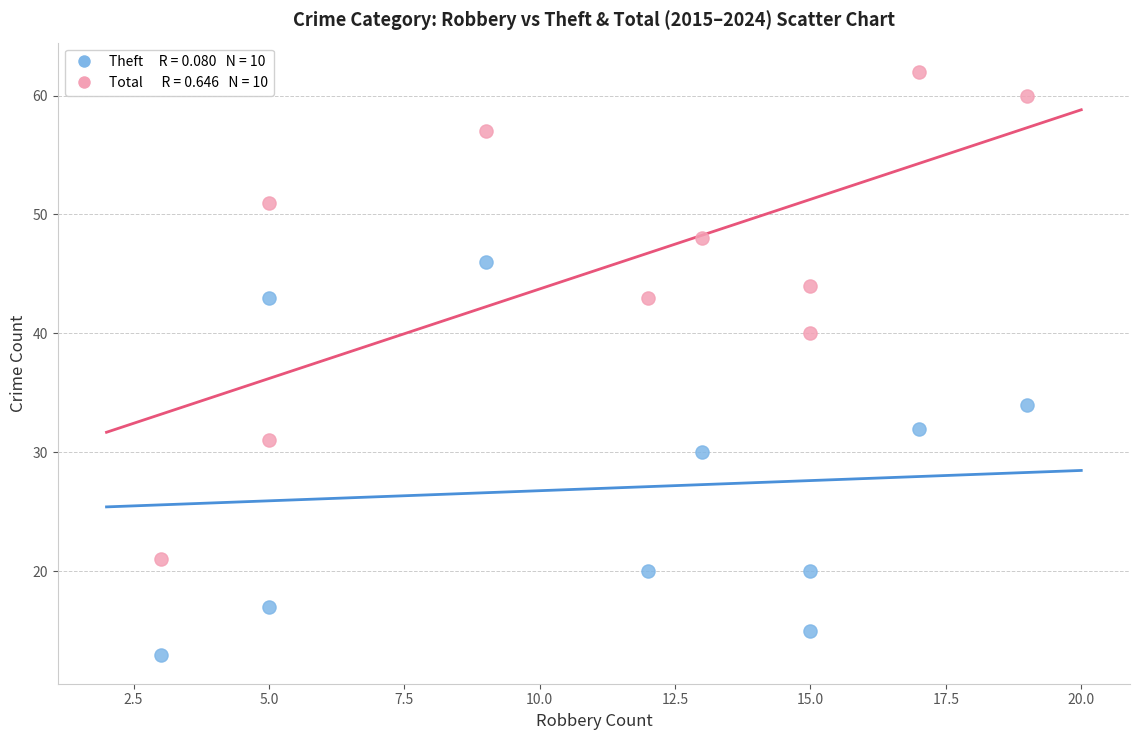

Across all data points, what is the range of Y values (max minus min)?

49